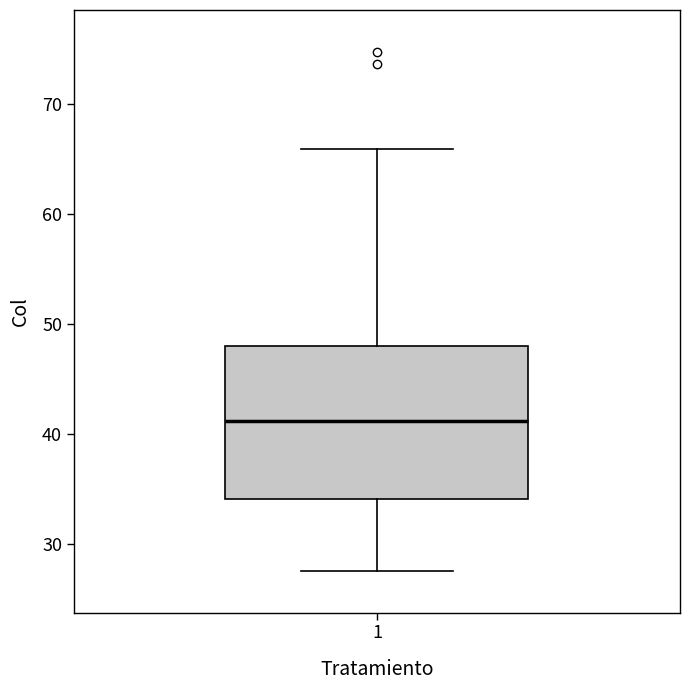

Read this box plot against the y-axis: the position of the median line, the range covered by the box, and the ends of both whiskers. The values are not printed on the chart, so give them approximately, as read against the axis.

median 41, box 34 to 48, whiskers 28 to 66